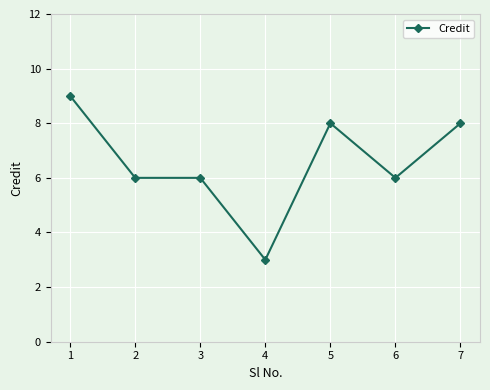

True or false: the data shows 4 at 5.

False